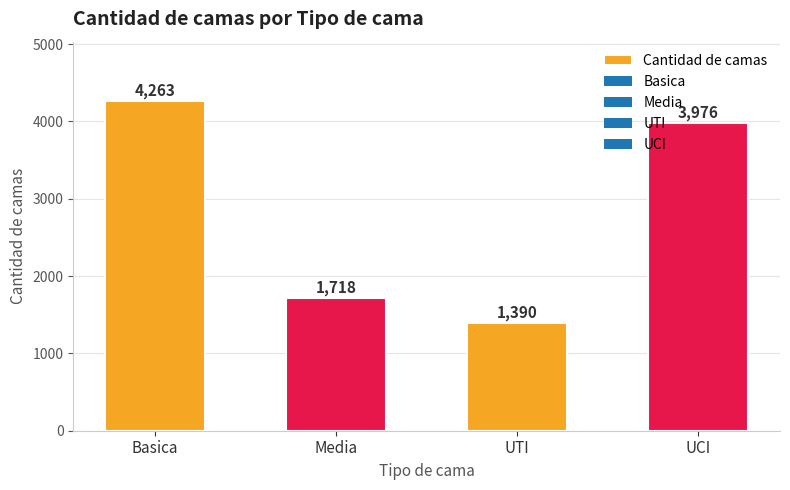

What is the greatest value displayed?

4263